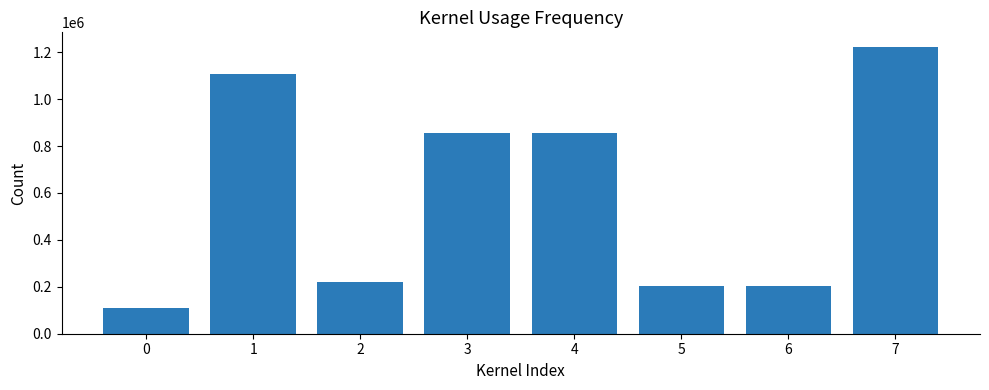

What is the maximum value shown in the chart?

1223767